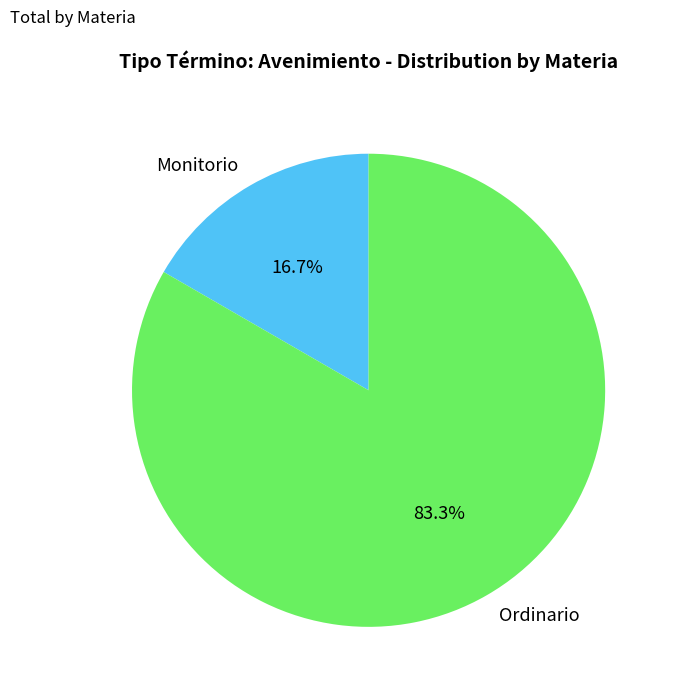

To the nearest percent, what is the average slice percentage?

50%